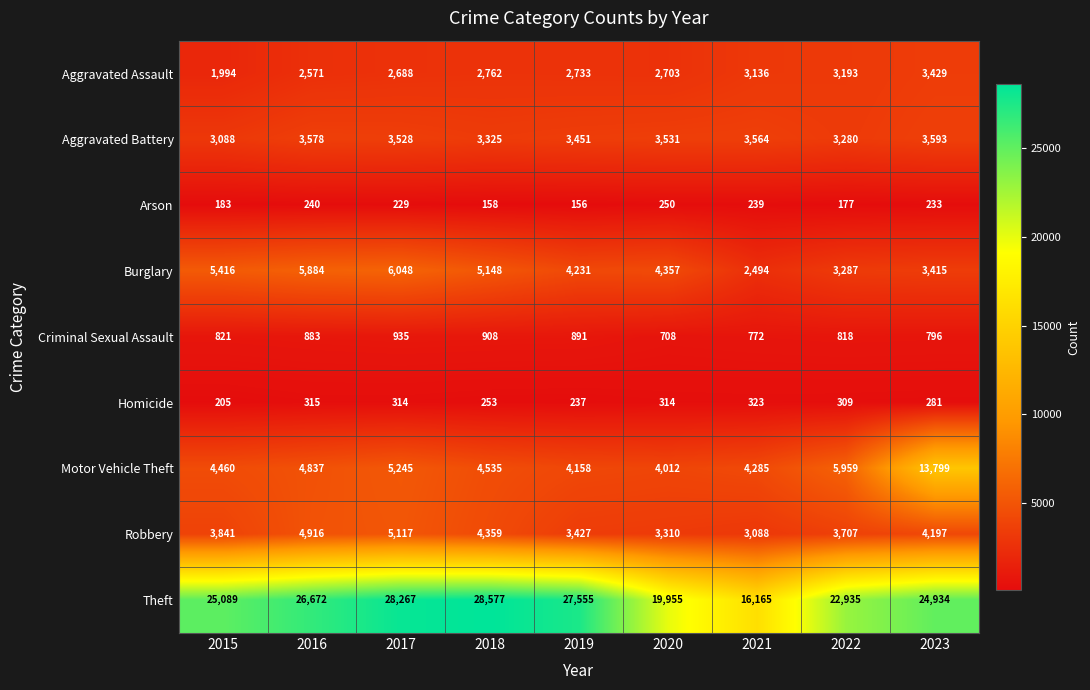

At how many categories does at least one series exceed 3608?

9